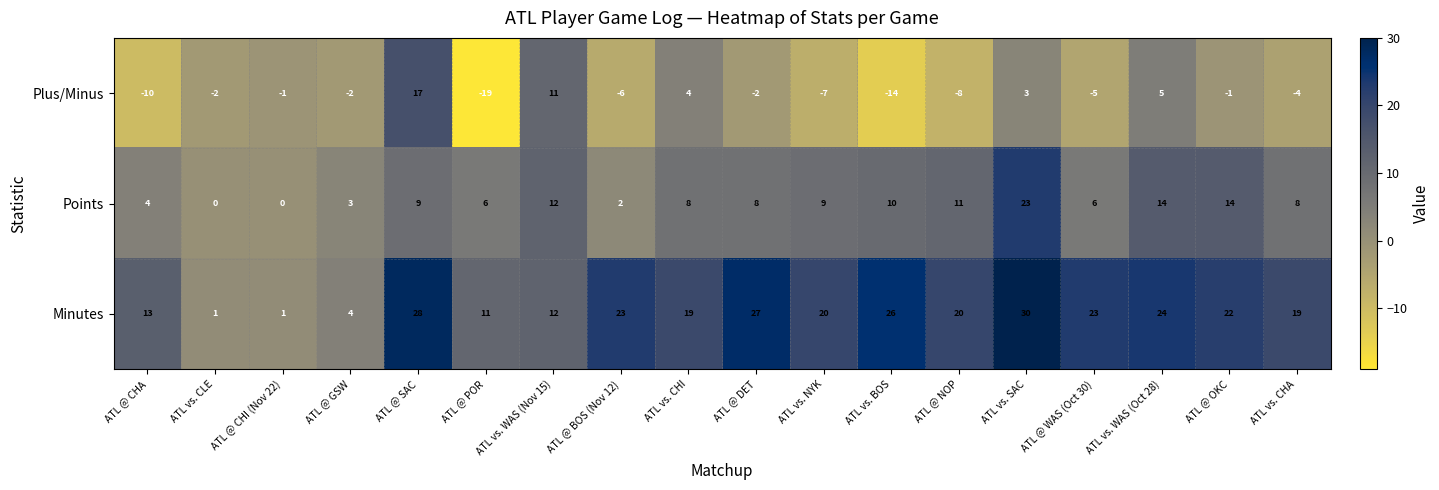

What is the sum of all Plus/Minus values?

-41